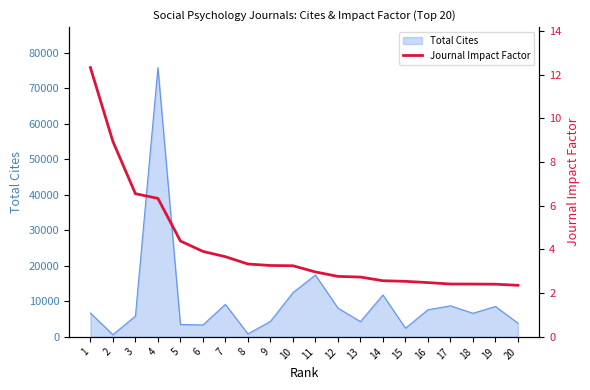

What is the sum of all values?

81.6